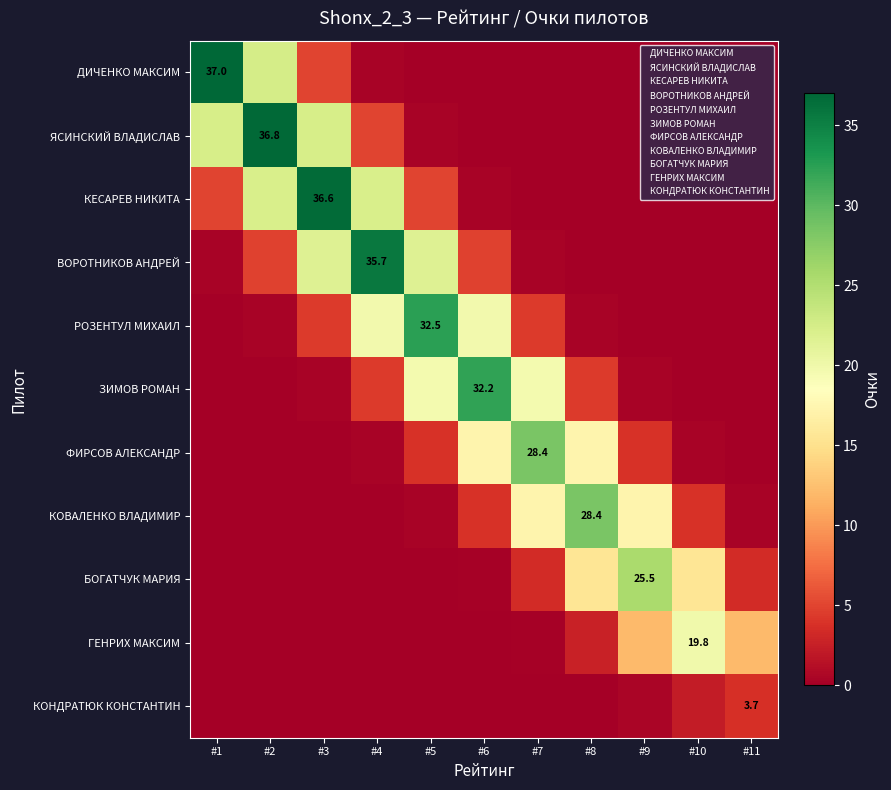

Is it true that БОГАТЧУК МАРИЯ equals 15.5 at #10?

True